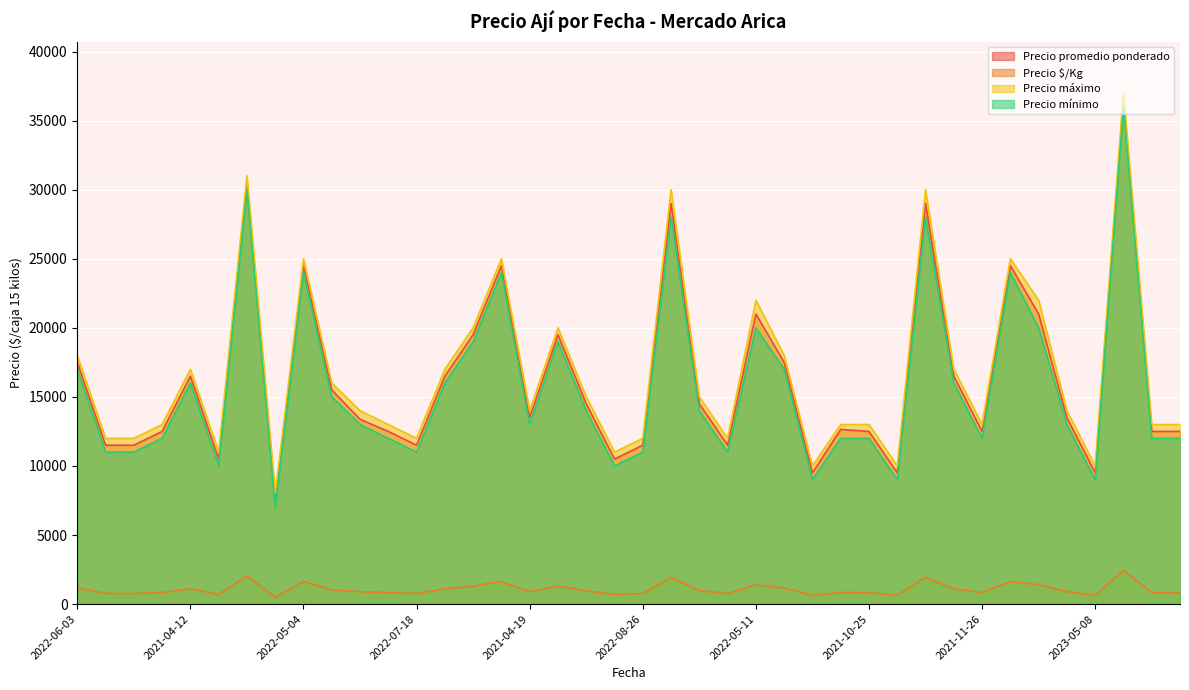

What is the average value of the Precio $/Kg series?

1085